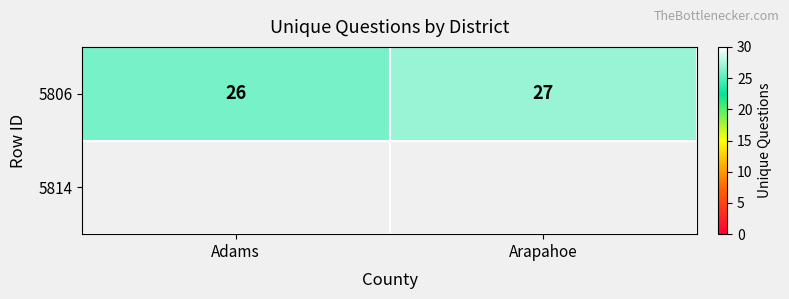

What is the change in value from Adams to Arapahoe?

+1